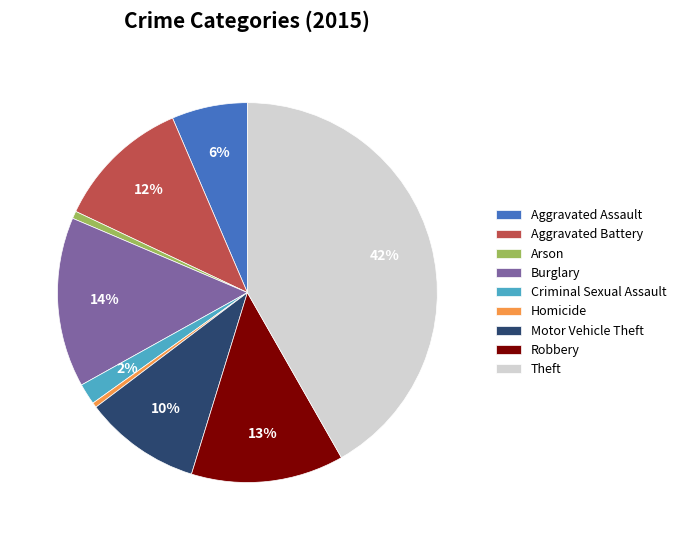

Approximately how many times larger is the value at Theft compared to Robbery?

3.2